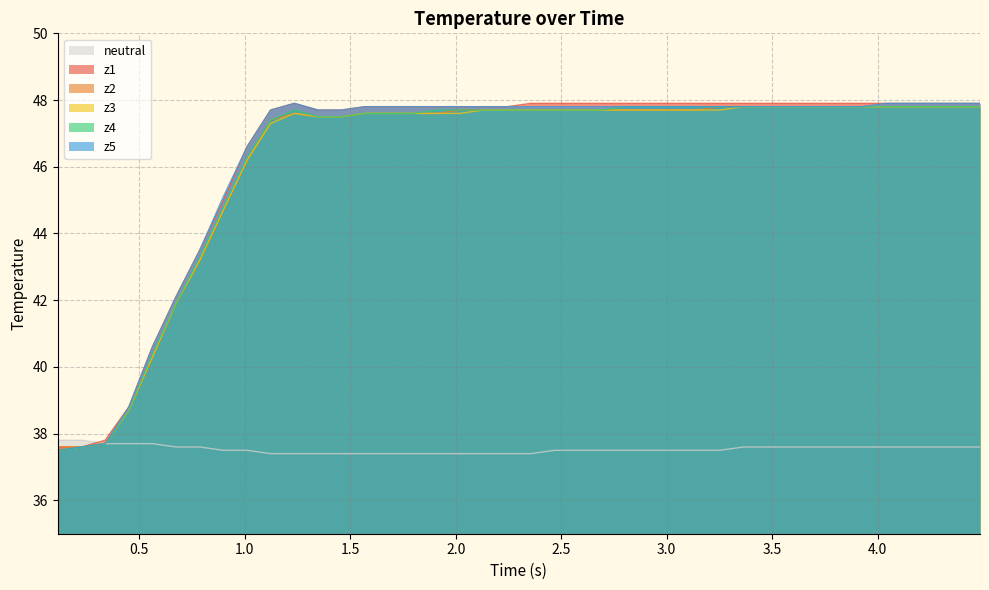

What is the highest value of the neutral series?

37.8